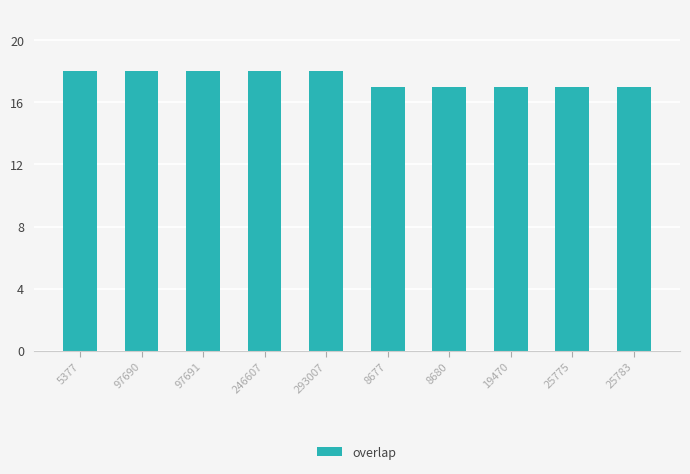

Are the bars grouped side by side (vs. stacked)?

No